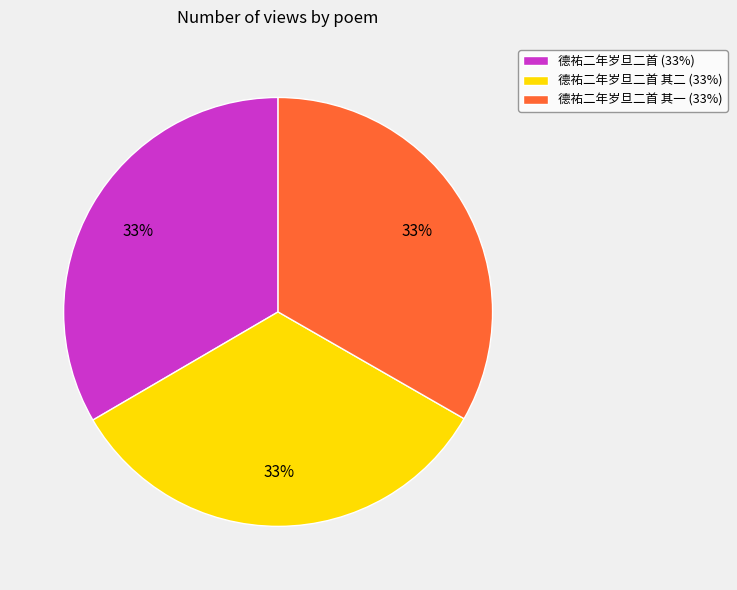

The 德祐二年岁旦二首 (33%) slice represents 33% of the pie. True or false?

True